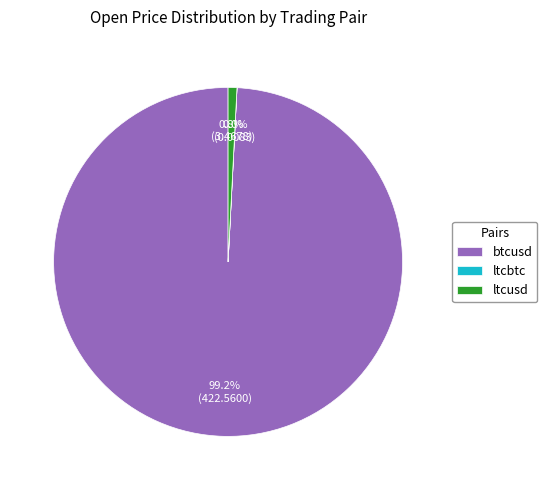

To the nearest percent, what is the average slice percentage?

33%